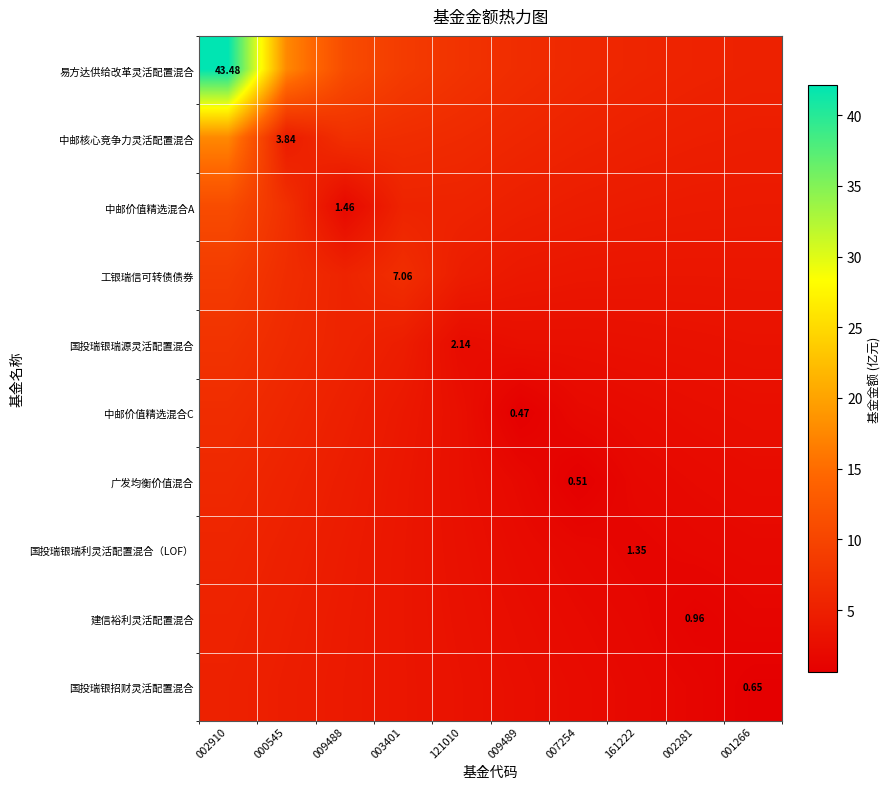

The 易方达供给改革灵活配置混合 series shows 8.7 at 003401. True or false?

True